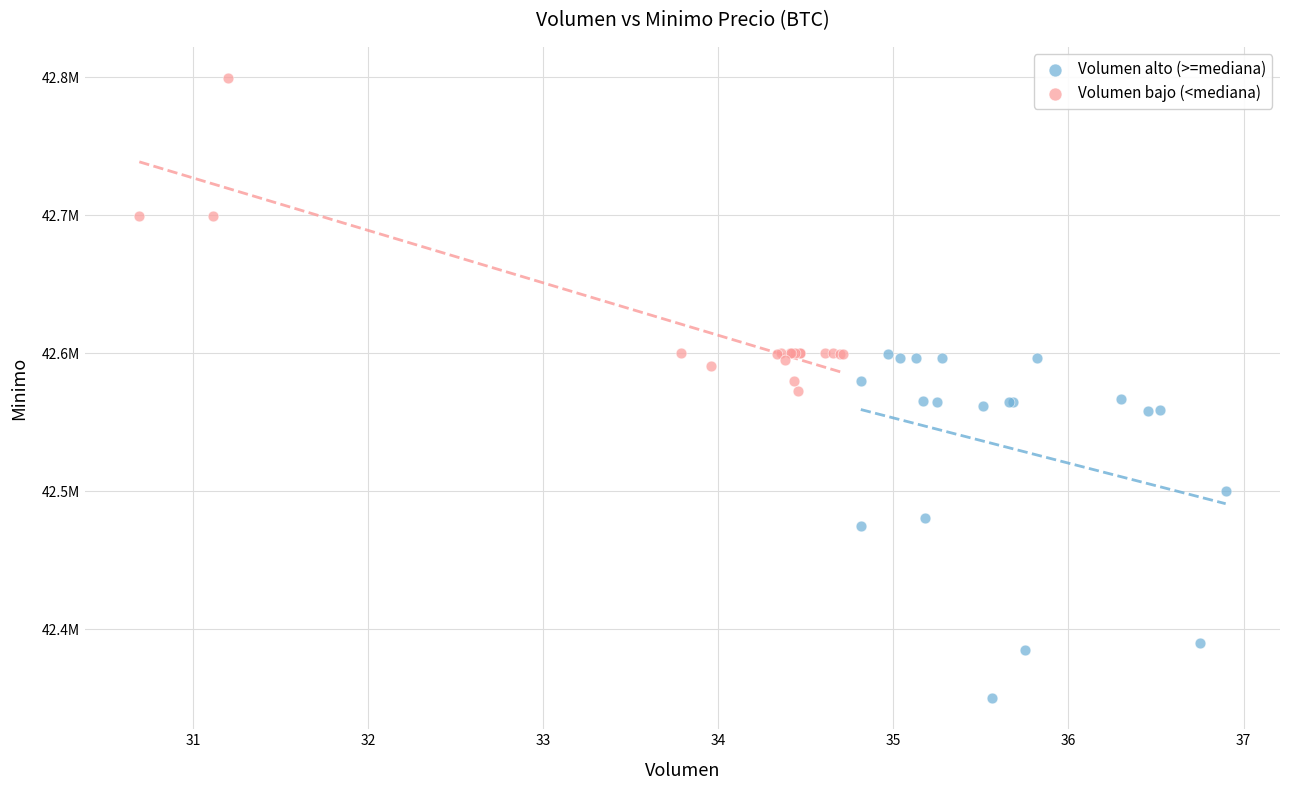

Which series reaches the minimum Y coordinate?

Volumen alto (>=mediana)